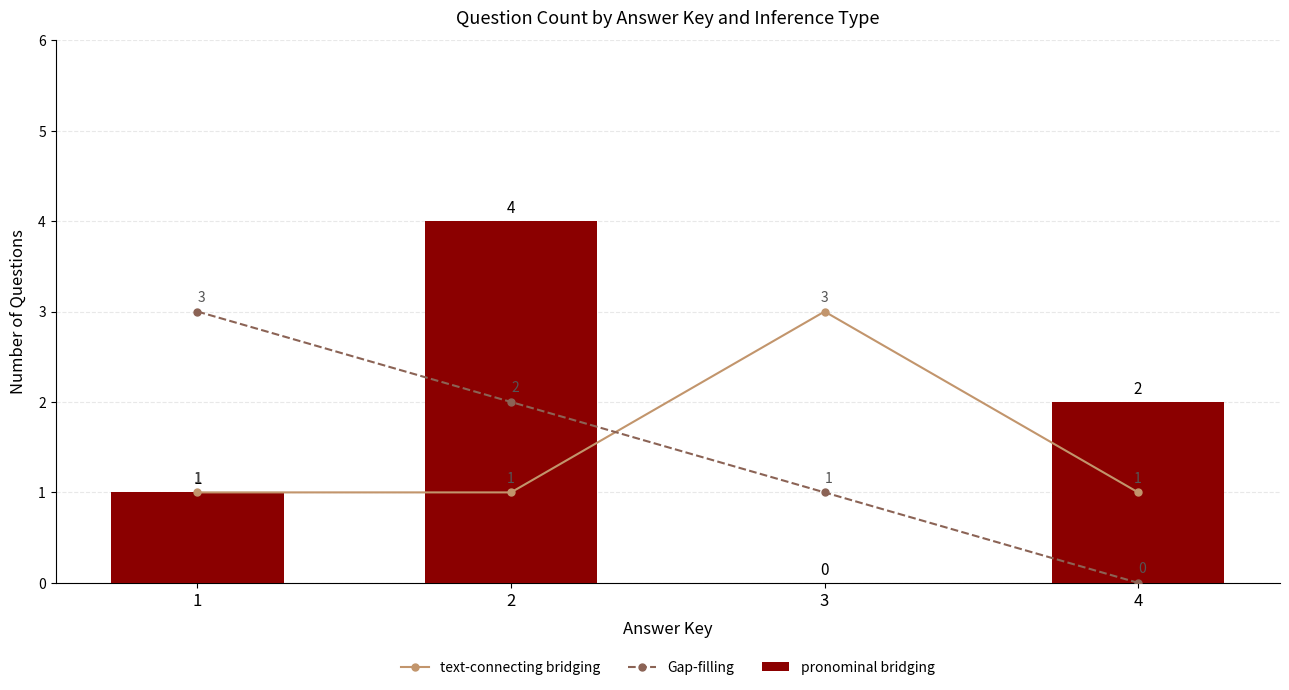

What is the total value across all series at 3?

4